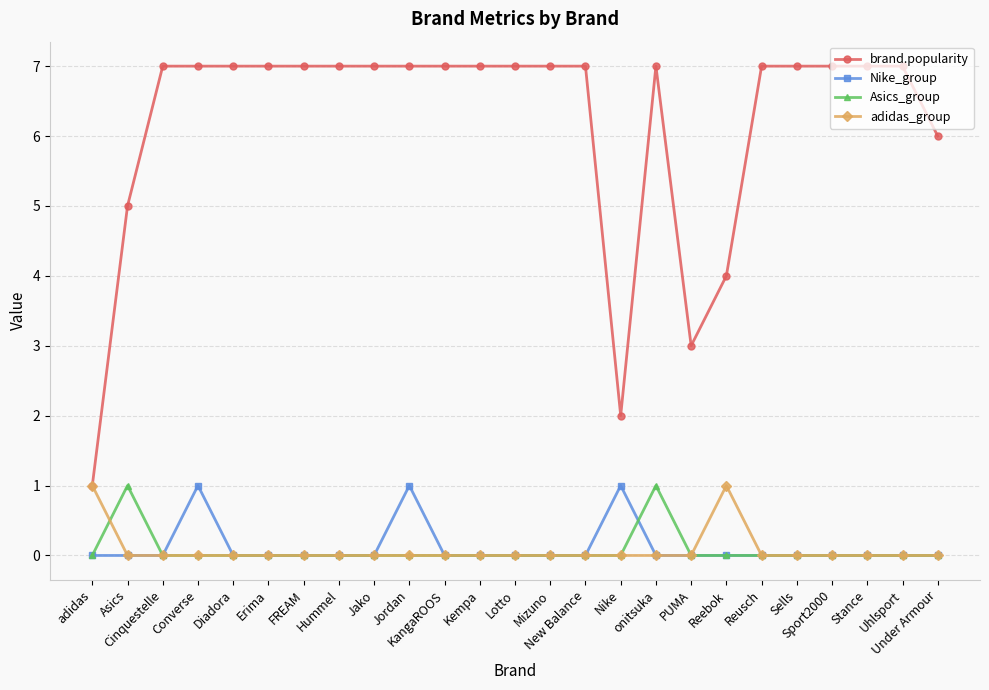

Which series has the largest range (max minus min)?

brand.popularity